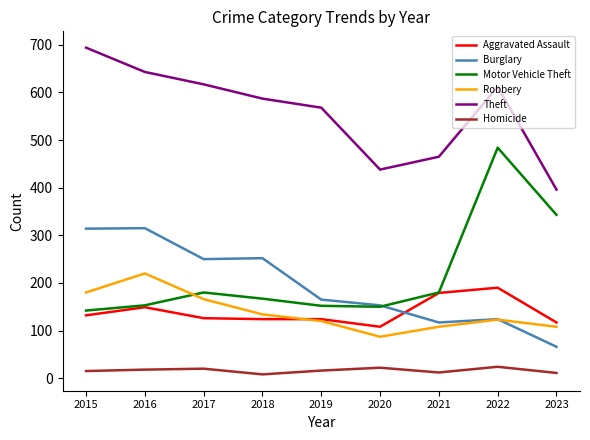

Between 2017 and 2022, which series saw the biggest shift?

Motor Vehicle Theft